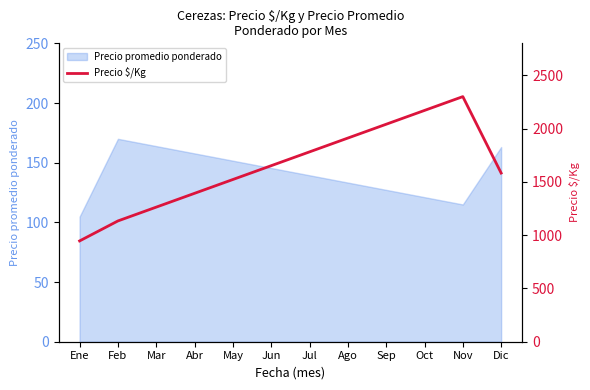

The value of Precio promedio ponderado at Feb is 101.4. True or false?

False